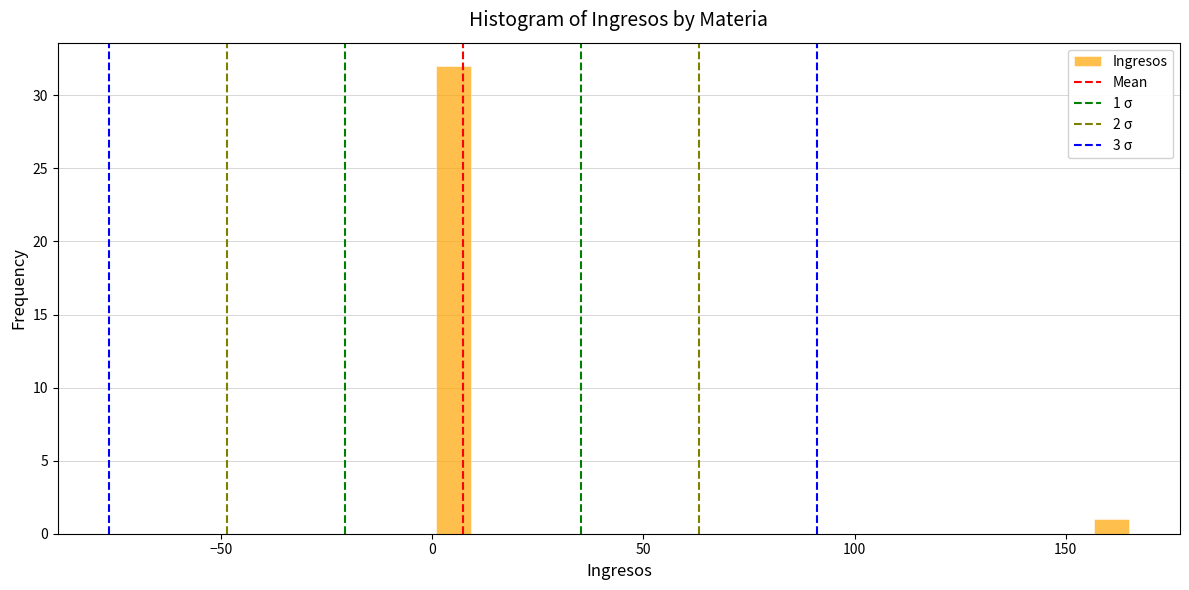

Read against the x-axis, roughly where is the centre of the tallest bar?

5